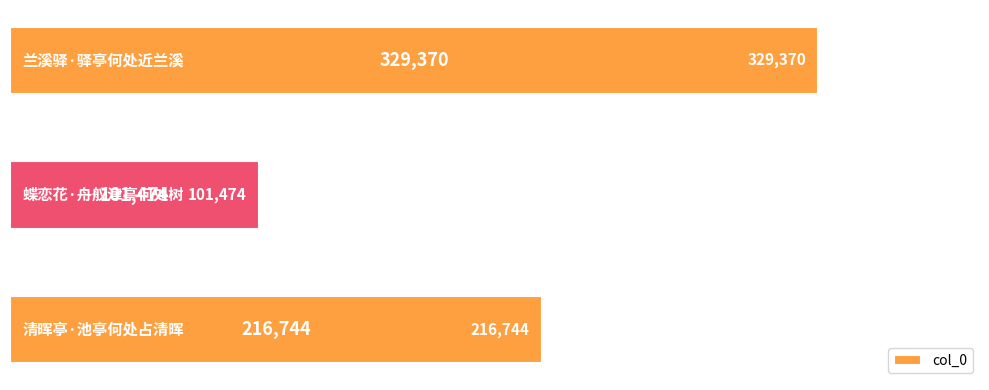

Does the chart contain any negative values?

No